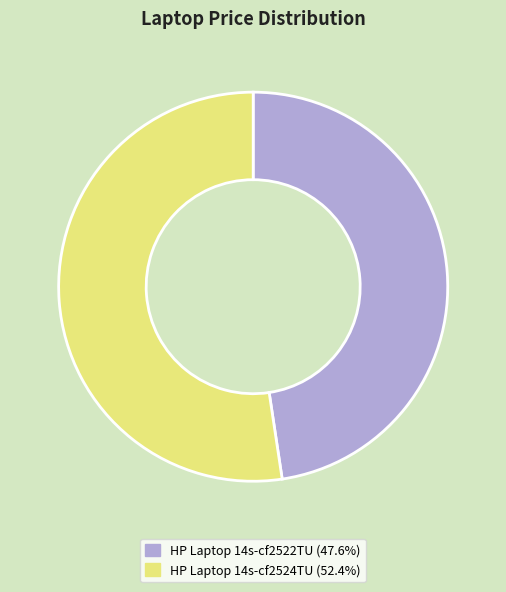

Do HP Laptop 14s-cf2522TU and HP Laptop 14s-cf2524TU together represent more than half of the pie?

Yes